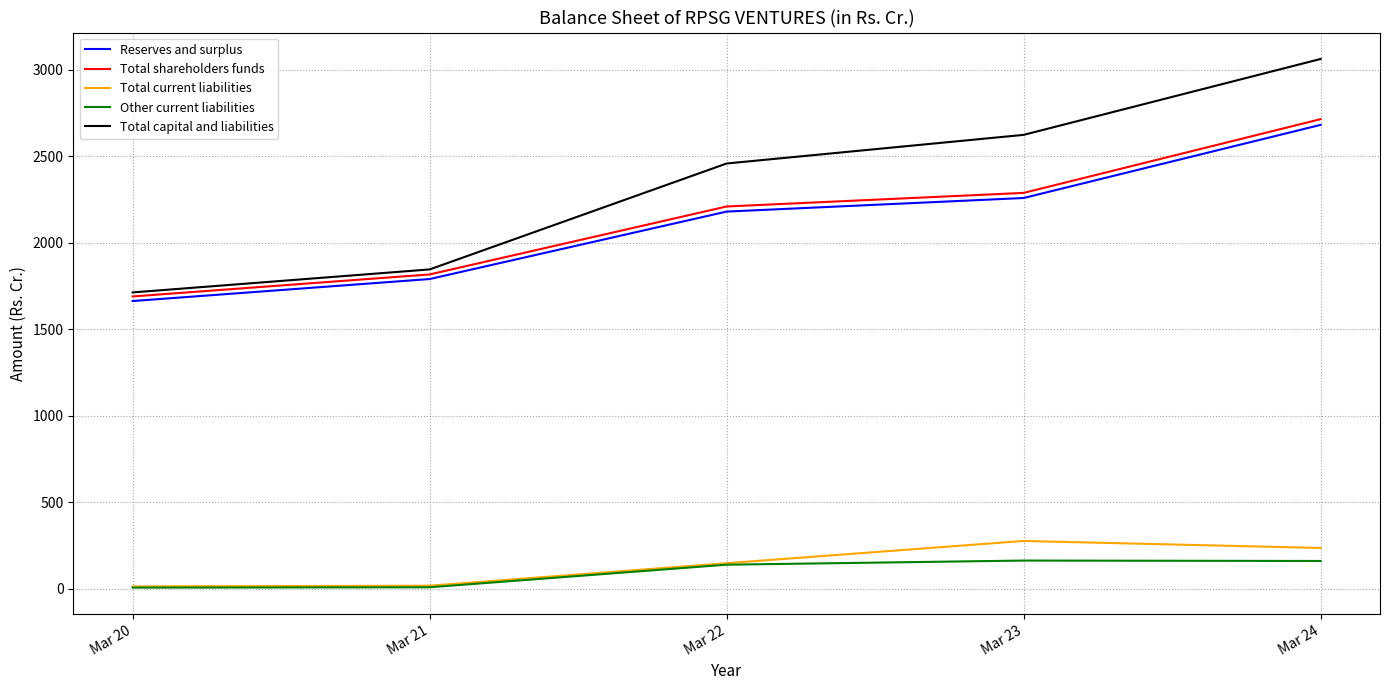

True or false: Total shareholders funds has more than 0 interior local peaks.

False